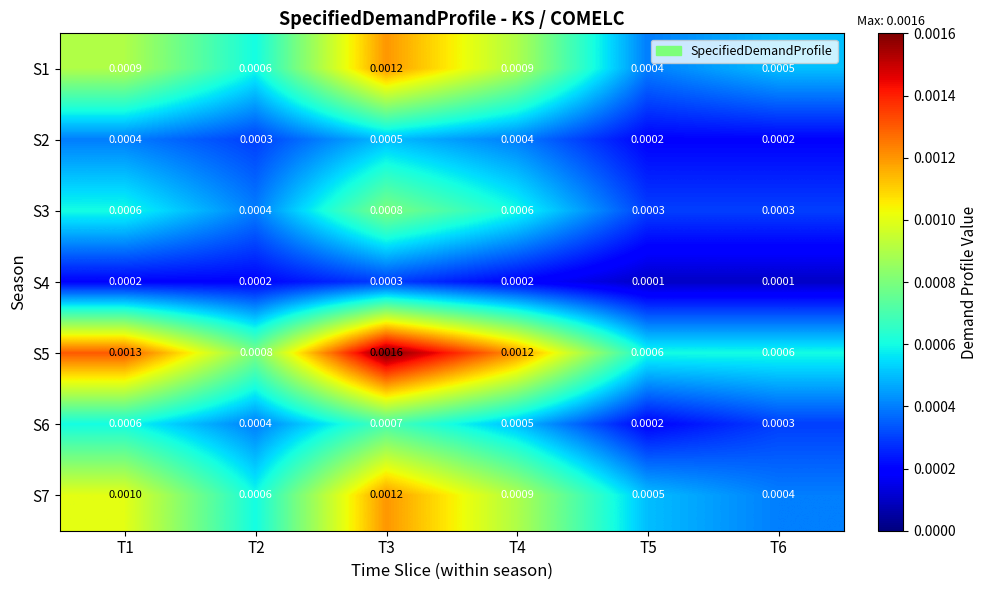

Which series has the widest spread of values?

S5